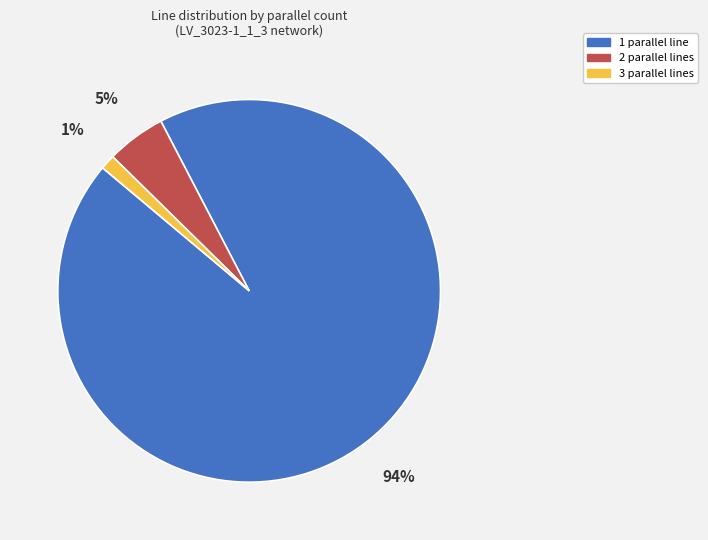

Does any single category account for the majority?

Yes